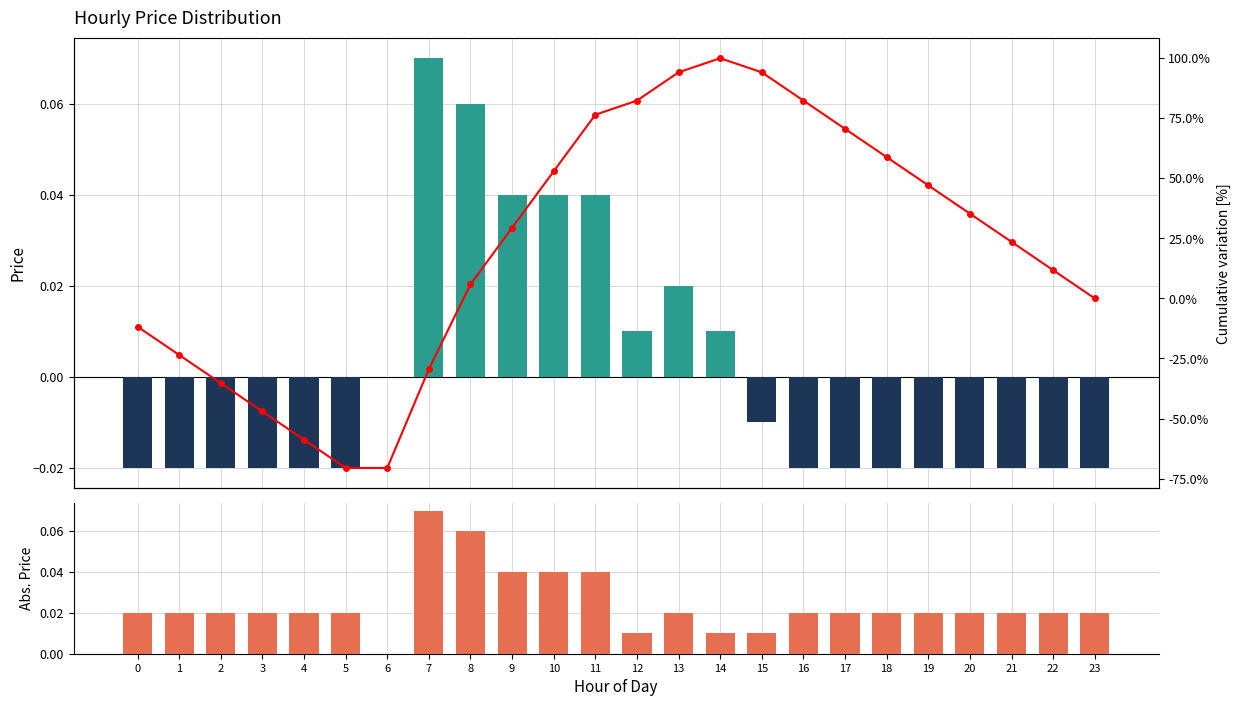

How many data points does each series have?

24